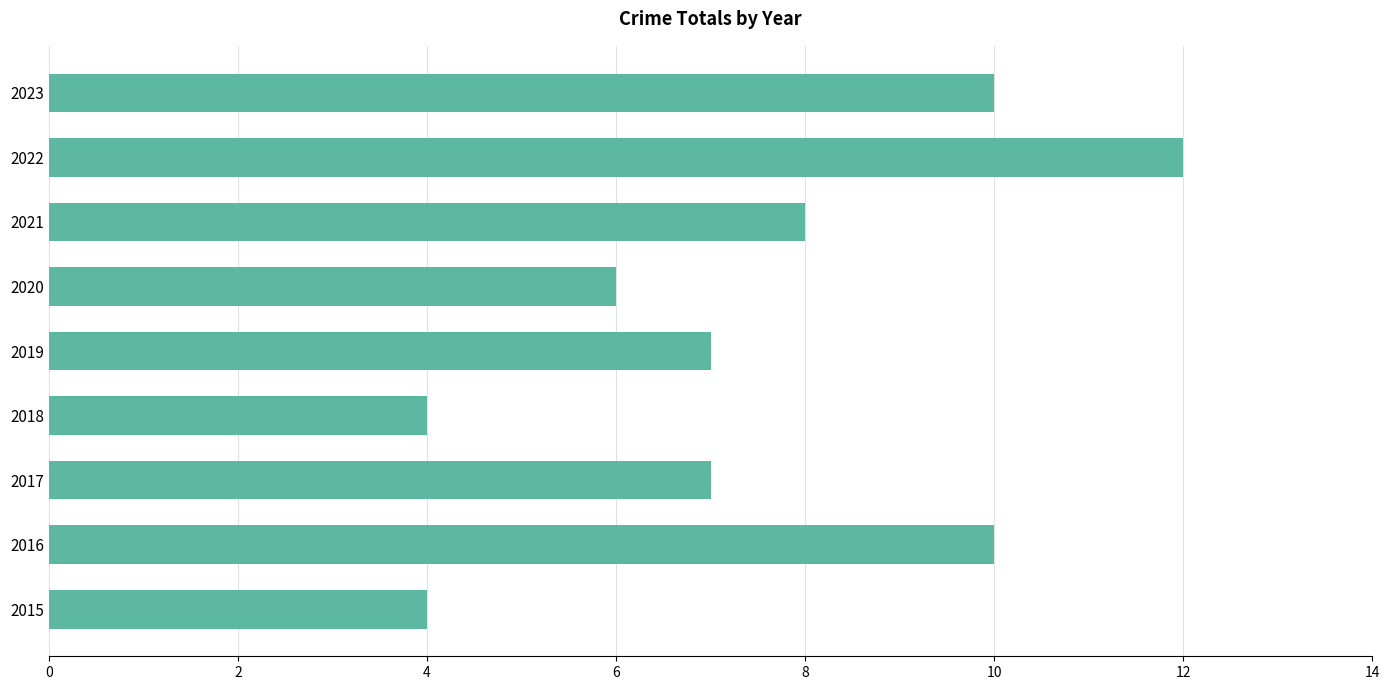

Between 2023 and 2019, which is larger?

2023